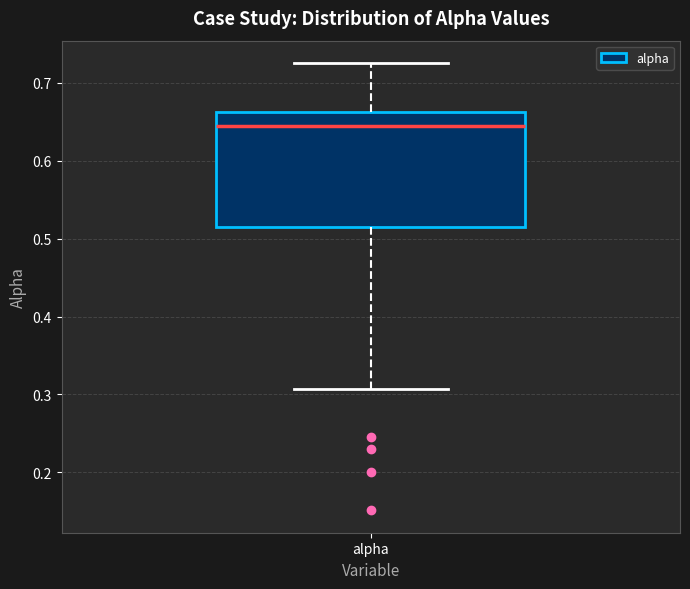

Where is the lower edge of the box for alpha on the y-axis? The values are not printed on the chart, so give them approximately, as read against the axis.

0.52